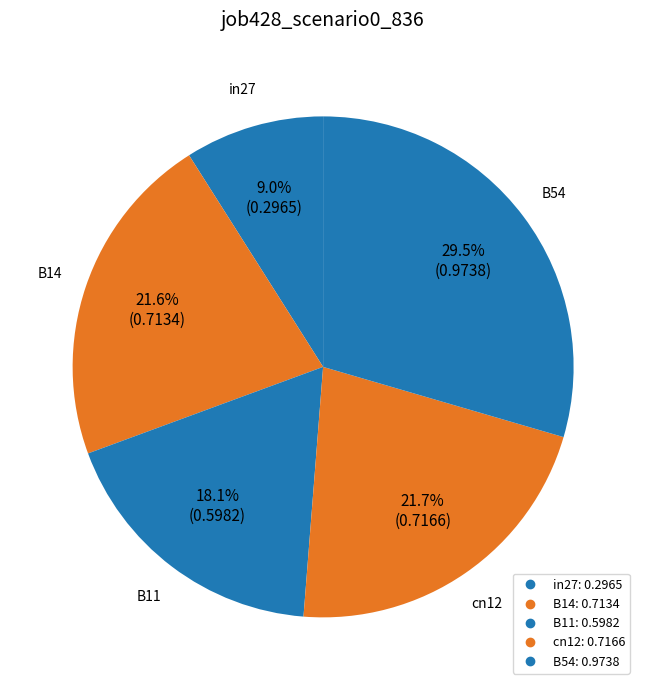

Count the number of slices in the pie.

5